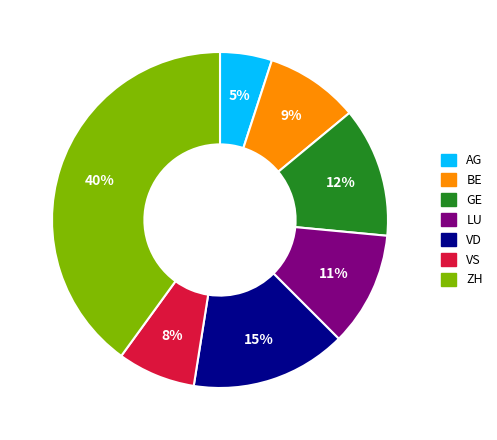

What percentage is the VS slice, to the nearest percent?

8%